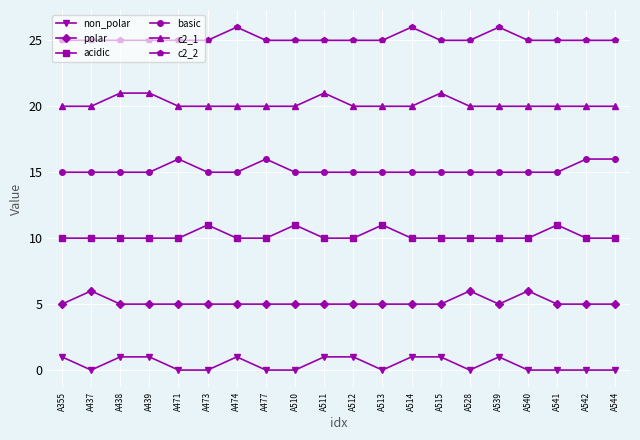

True or false: basic and c2_2 cross at least once.

False